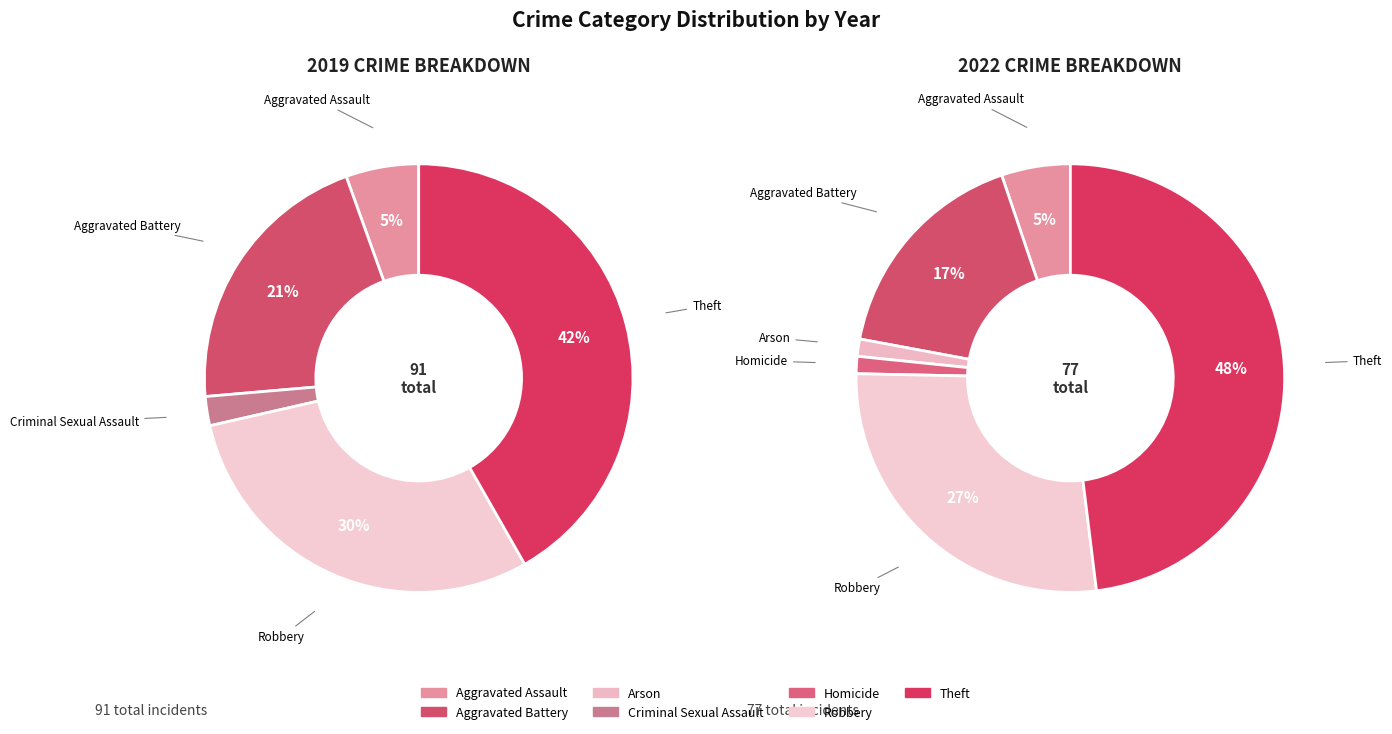

How many slices are in this pie chart?

7